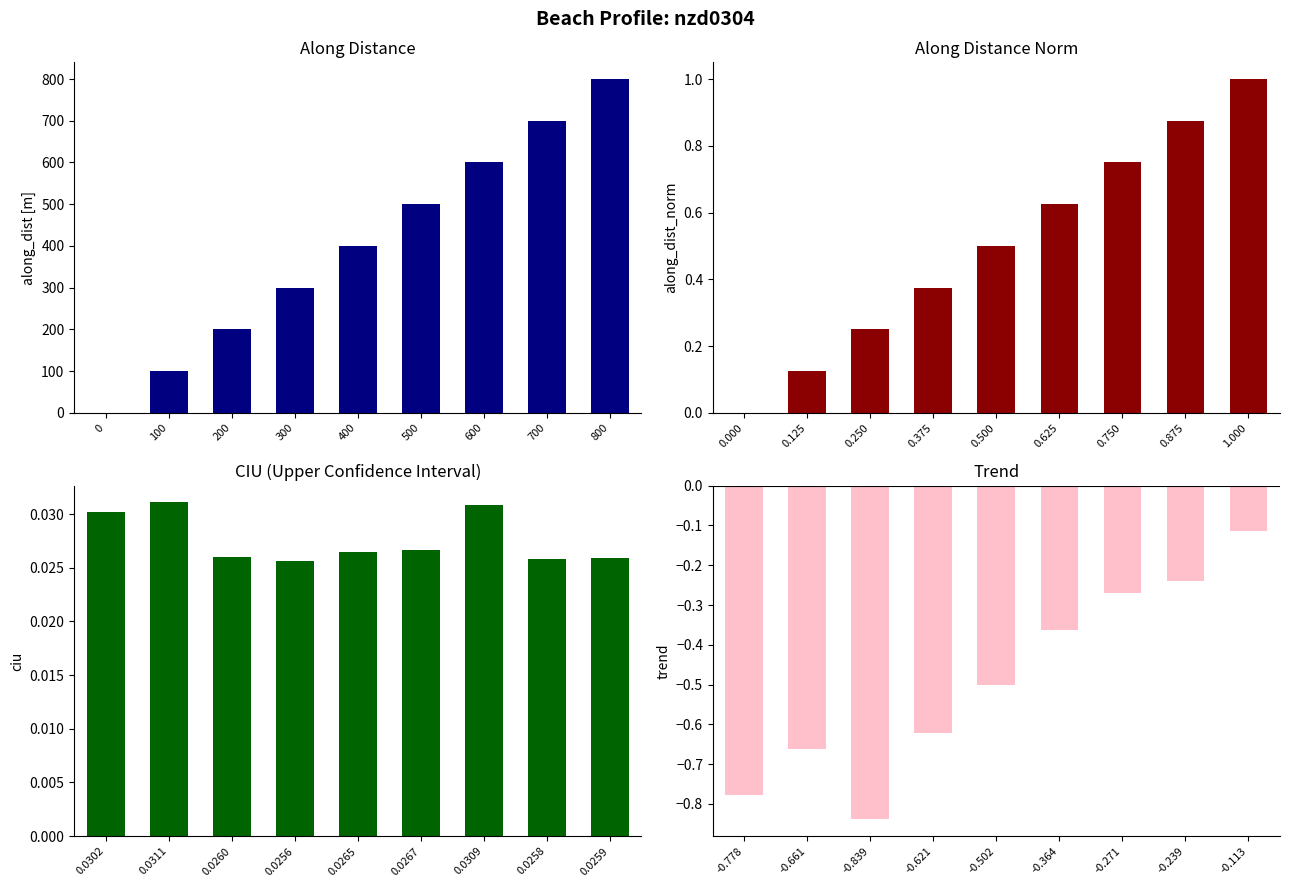

Which series has the largest range (max minus min)?

along_dist